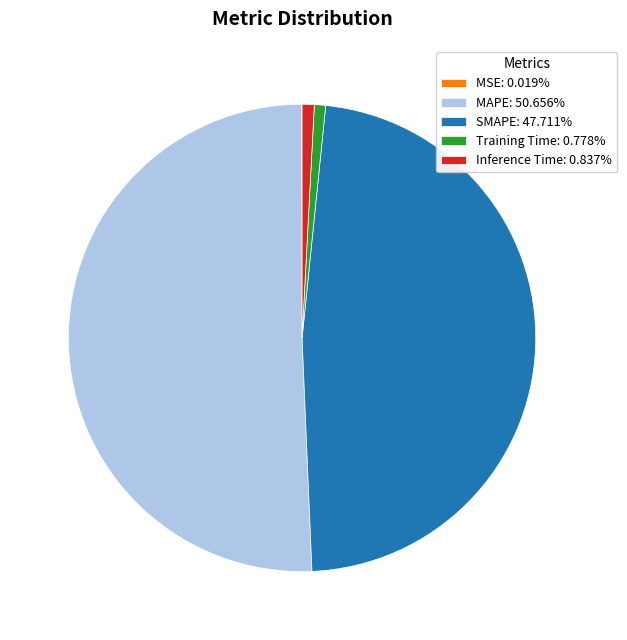

Does SMAPE: 47.711% represent more than half of the total?

No